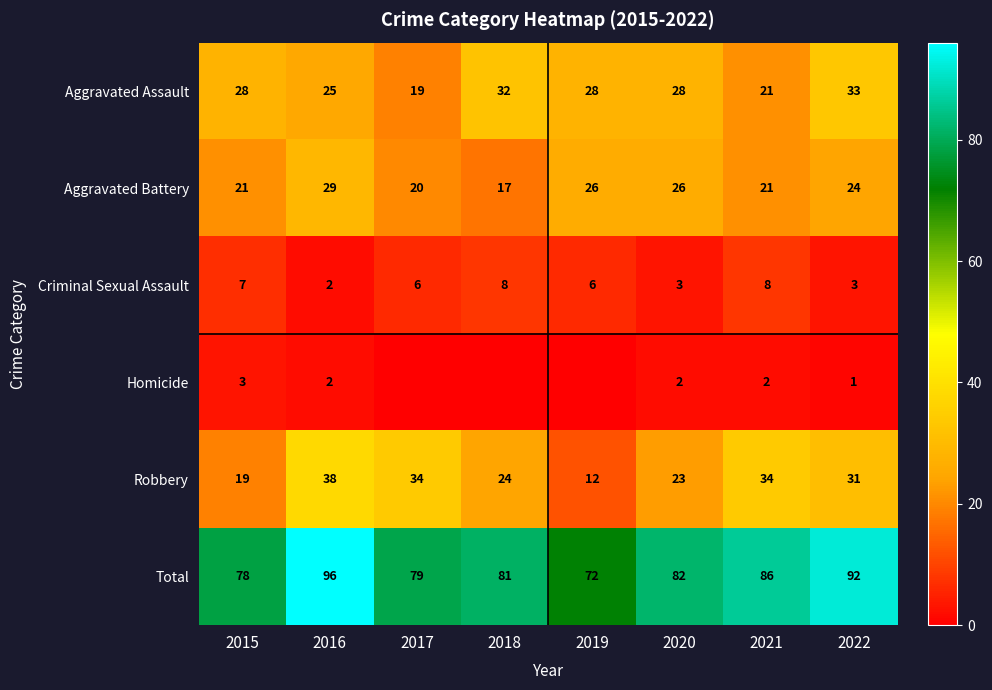

Which has a higher value, 2016 or 2018?

2018